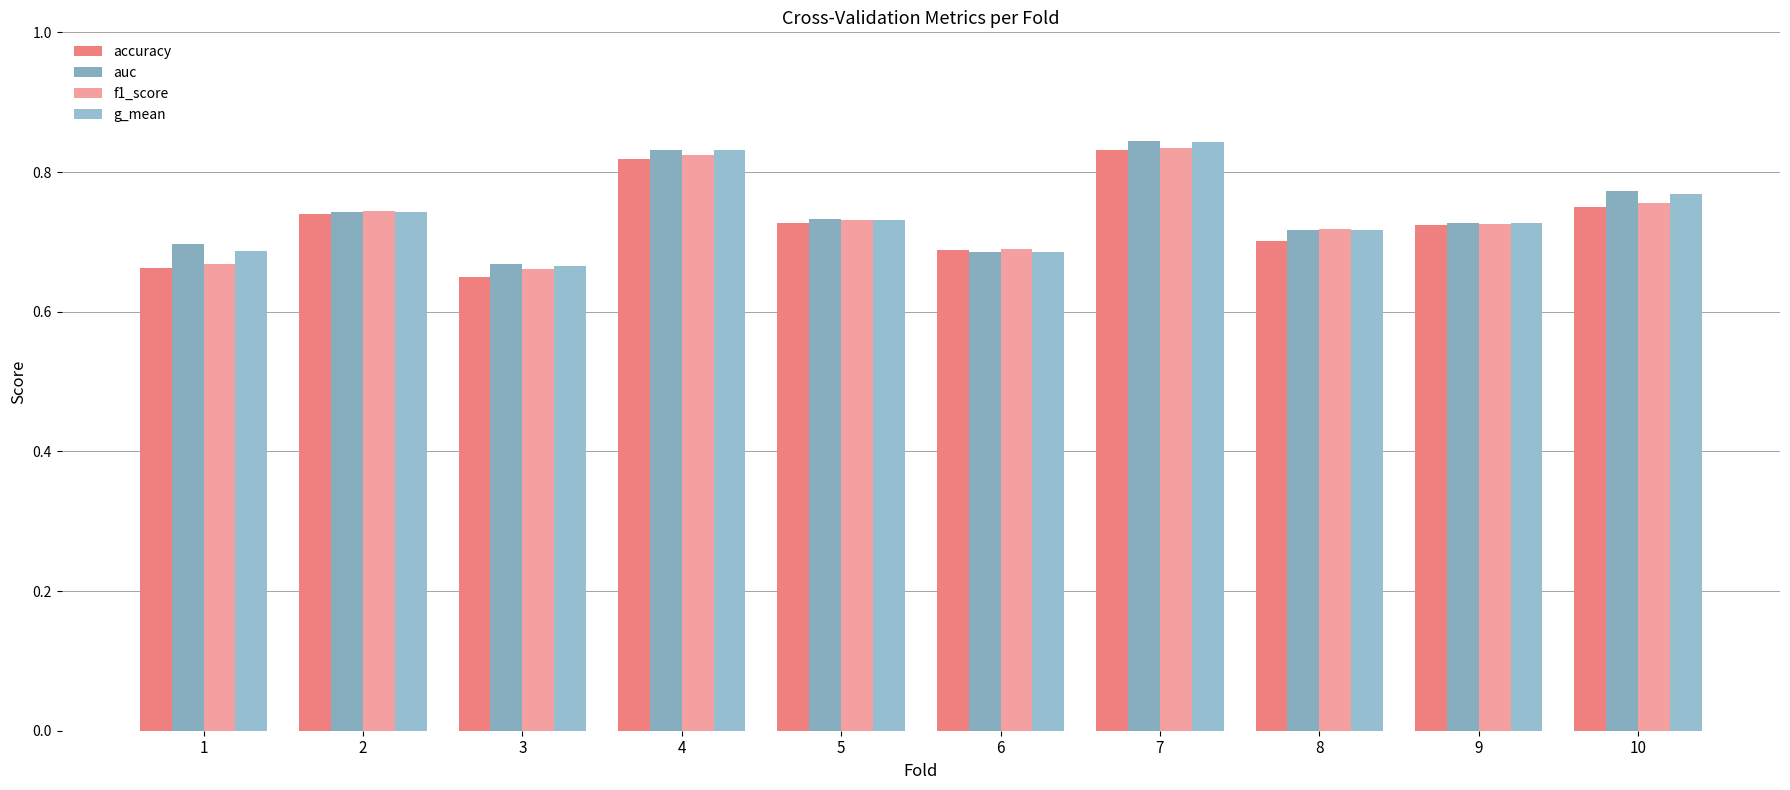

What is the difference between the maximum and second lowest values in the accuracy series?

0.2